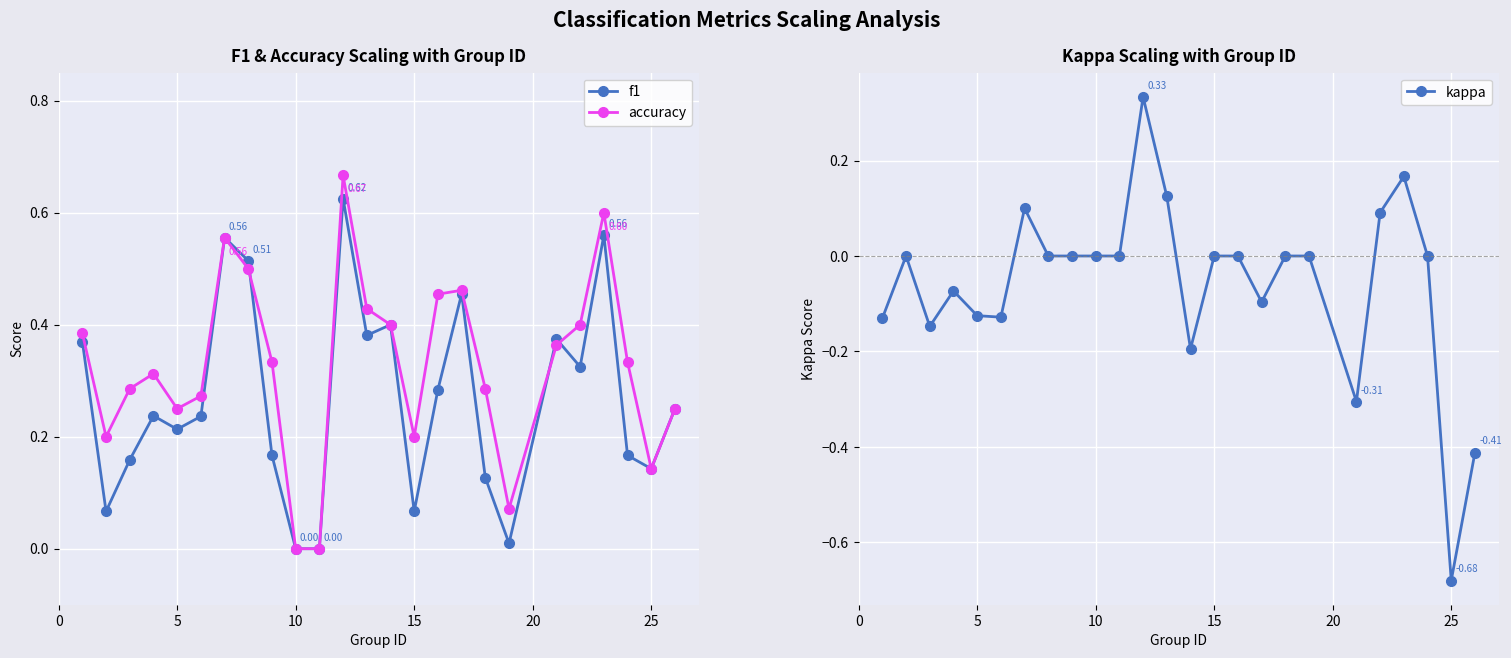

List the series in order of their overall mean, highest first.

accuracy, f1, kappa